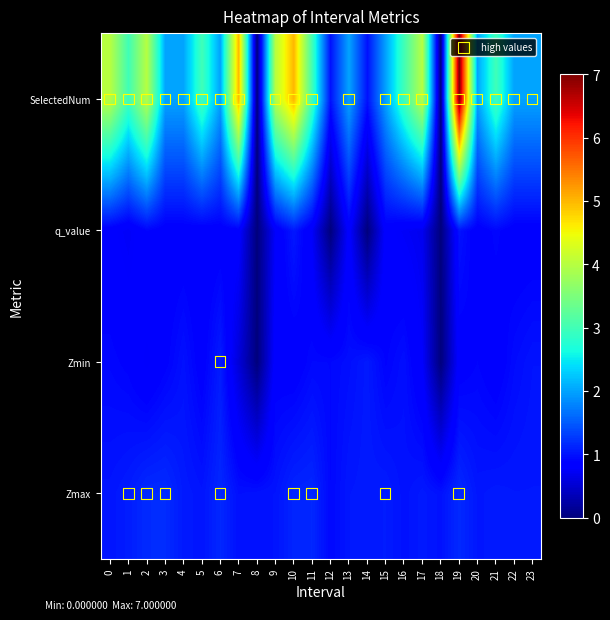

Where is Zmax nearest to the value 1?

8